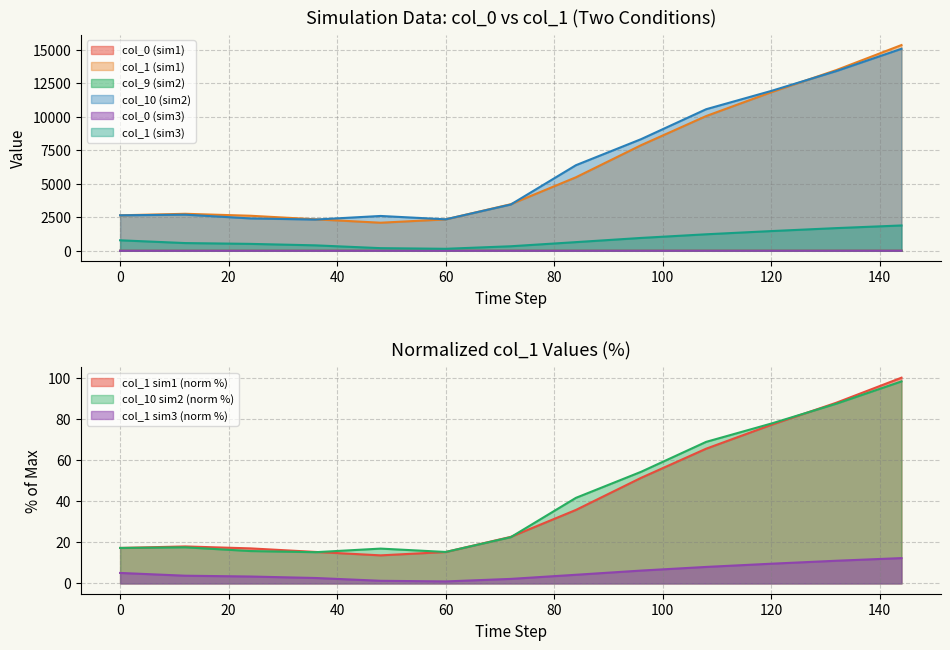

Does the chart display data point markers on the line(s)?

No